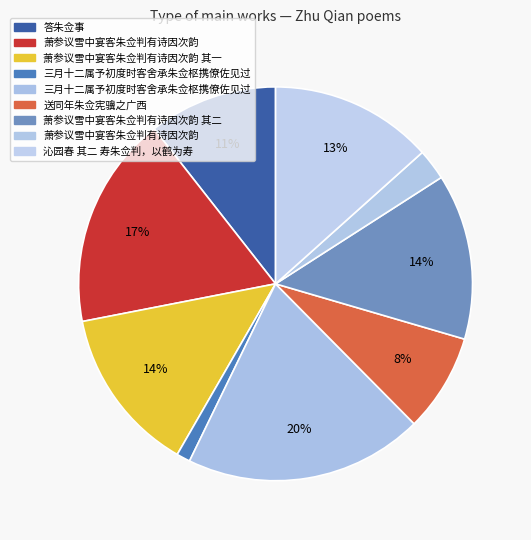

Which category has the smallest portion of the pie?

三月十二属予初度时客舍承朱佥枢携僚佐见过